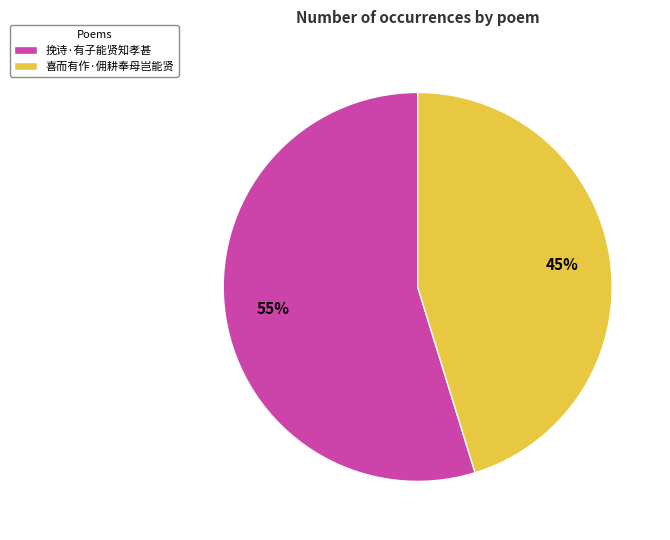

Which slice represents more than half of the pie?

挽诗·有子能贤知孝甚